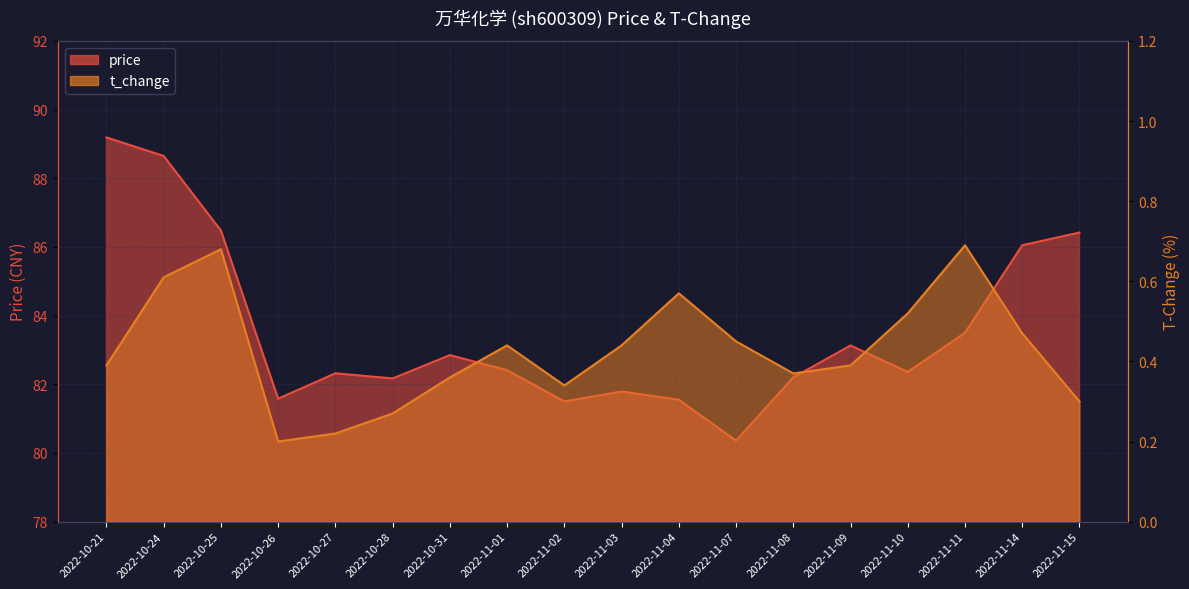

What is the average value of the price series?

83.6